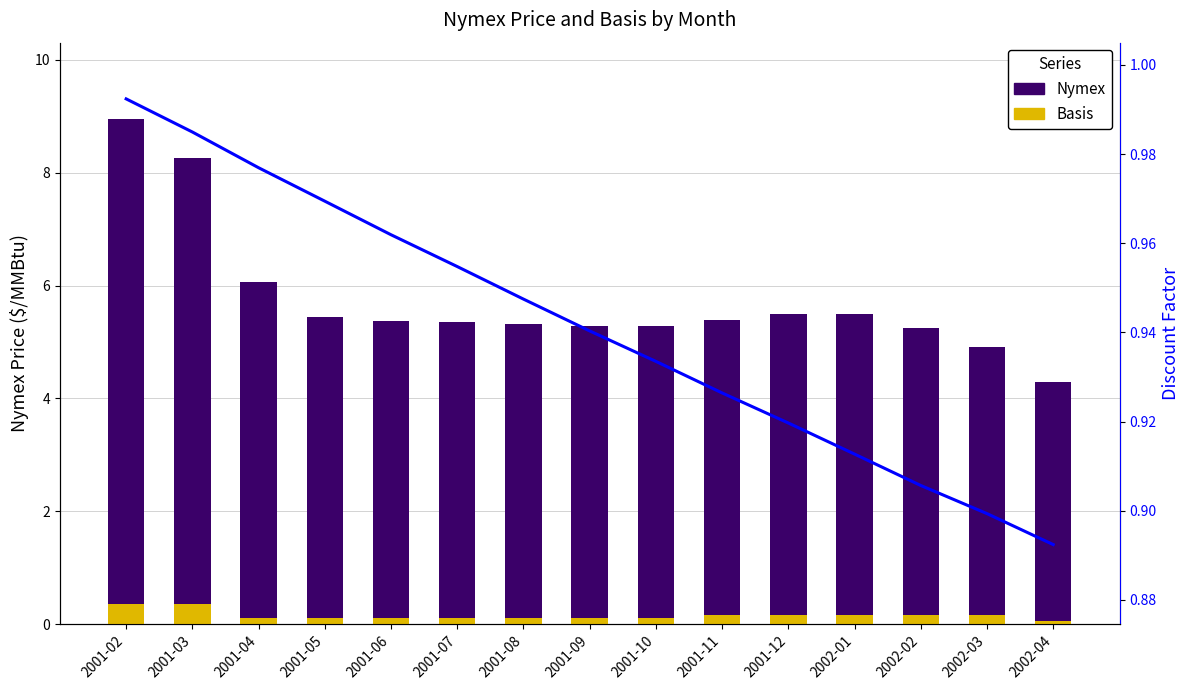

The value of Nymex at 2001-10 is 5.3. True or false?

True